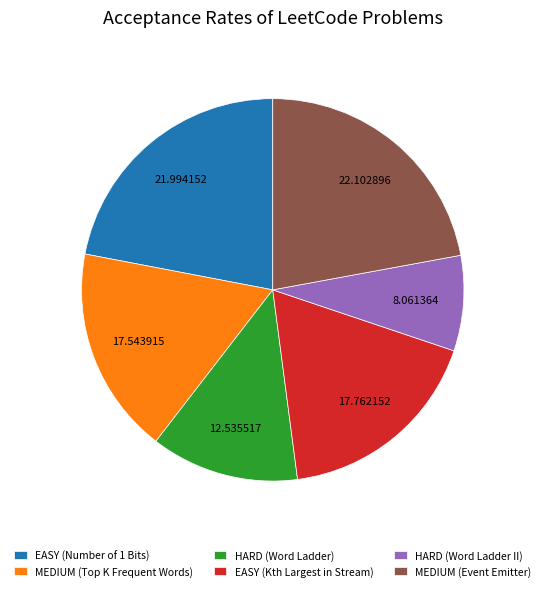

Does HARD (Word Ladder II) represent more than half of the total?

No